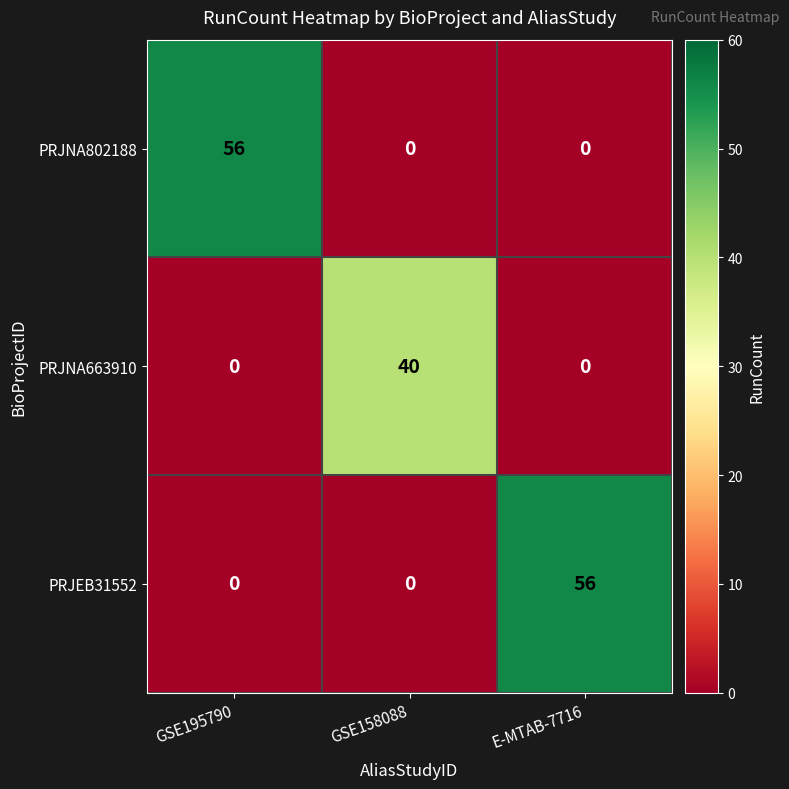

What is the difference between the highest and lowest values at GSE158088?

40